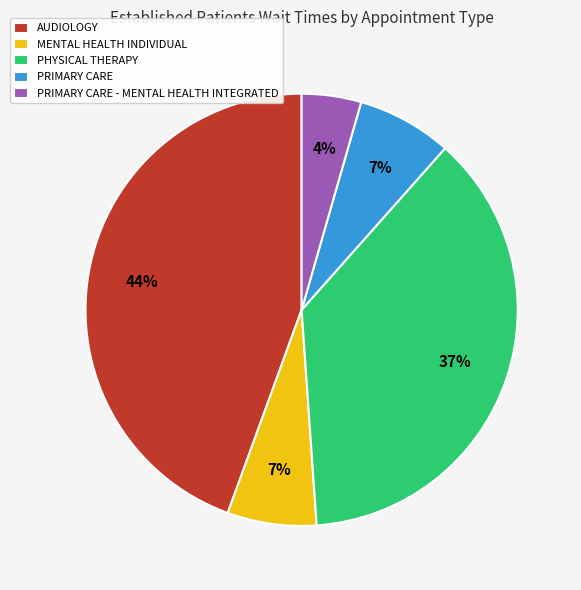

Does any single category account for the majority?

No